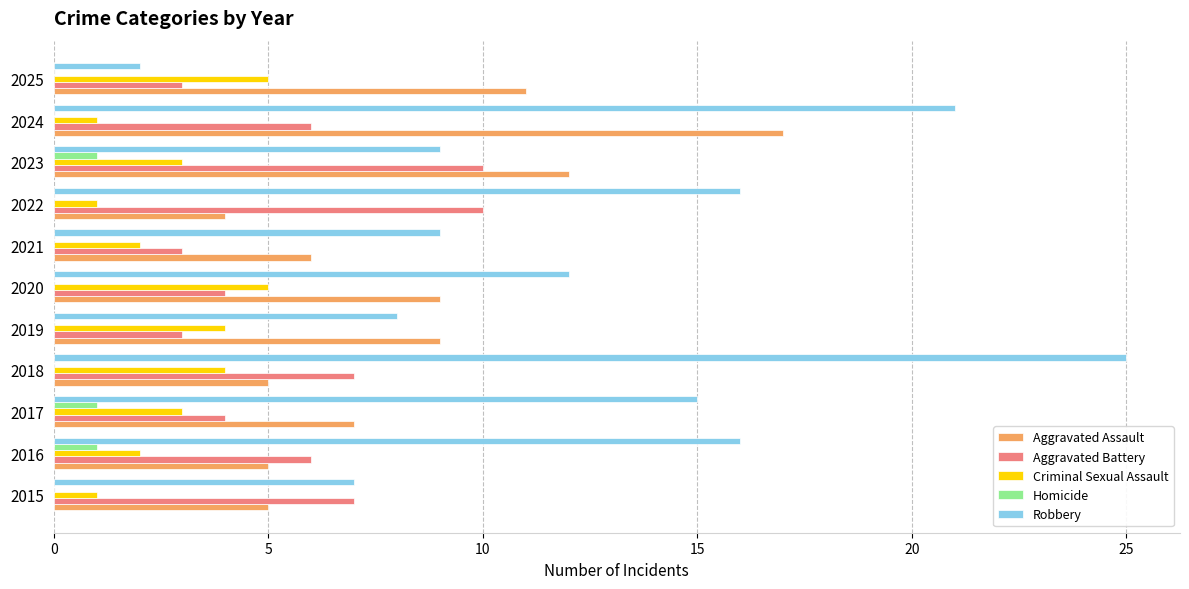

Is it true that Aggravated Assault equals 5 at 2015?

True